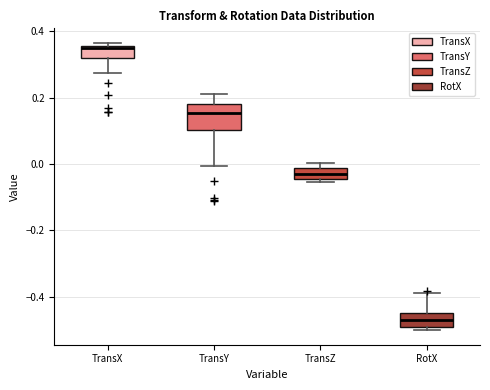

Which box has the highest median line?

TransX